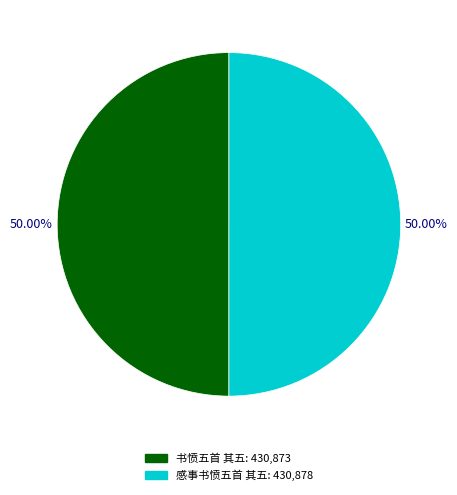

Approximately how many times larger is the value at 感事书愤五首 其五 compared to 书愤五首 其五?

1.0